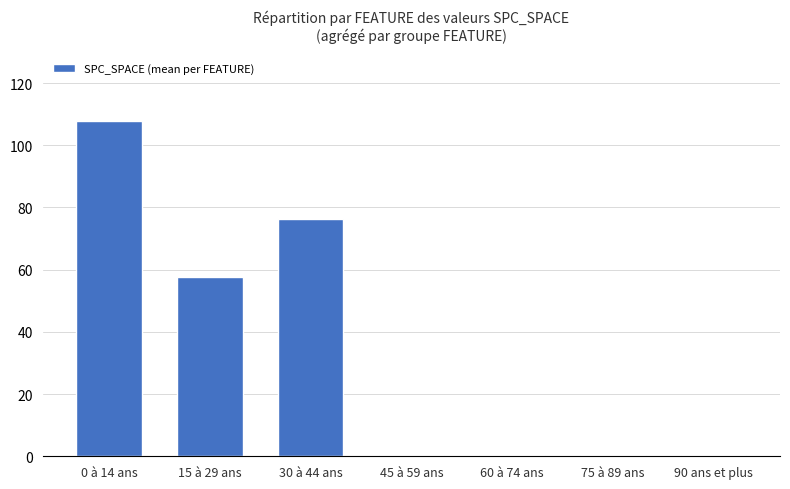

The chart shows a value of 107.9 at 0 à 14 ans. True or false?

True